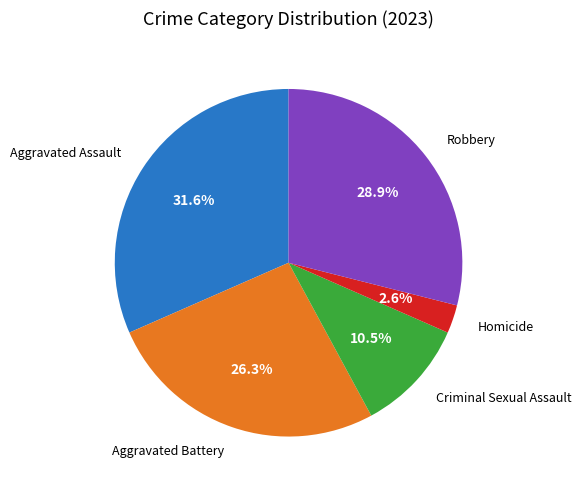

Is there a majority slice in this chart?

No